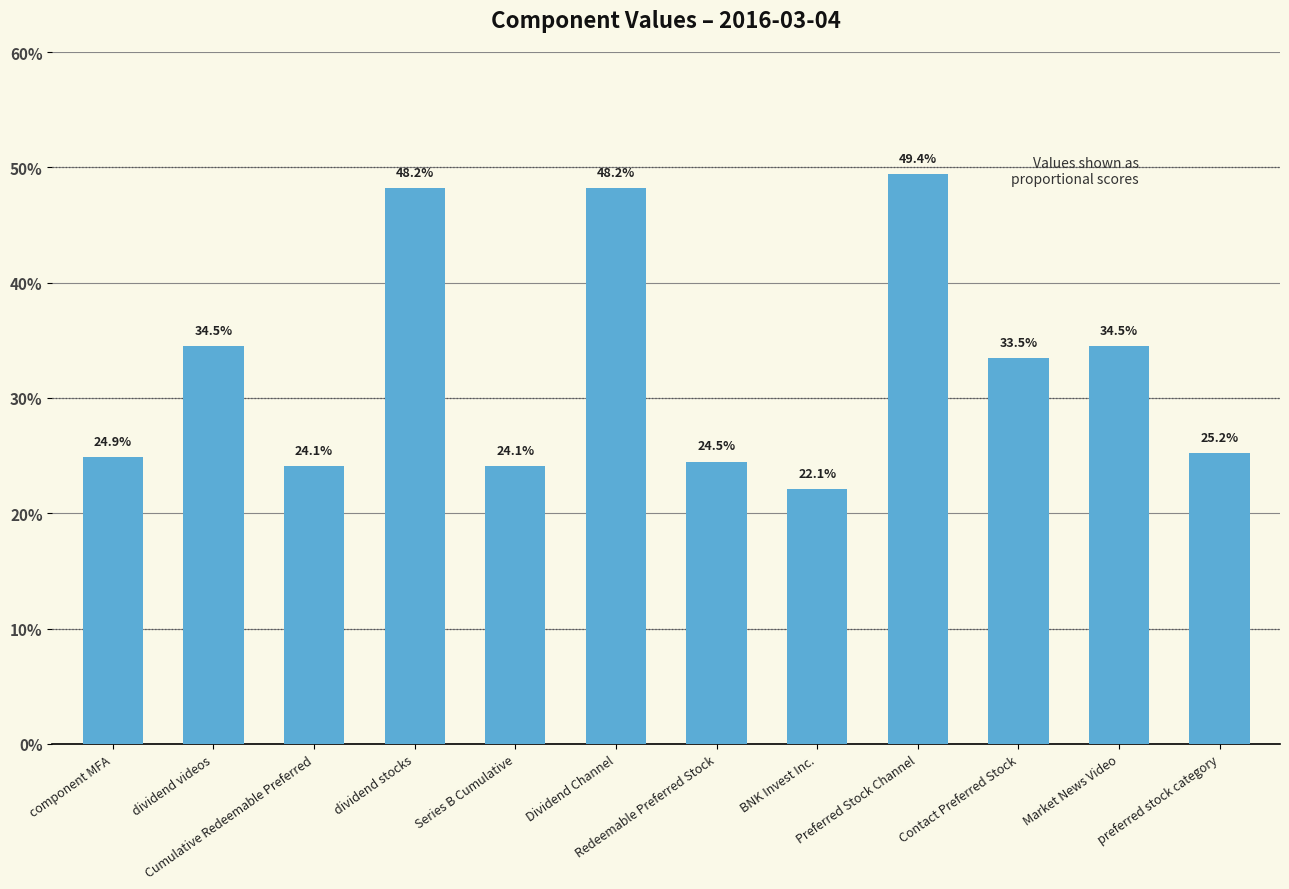

Does the chart contain any negative values?

No